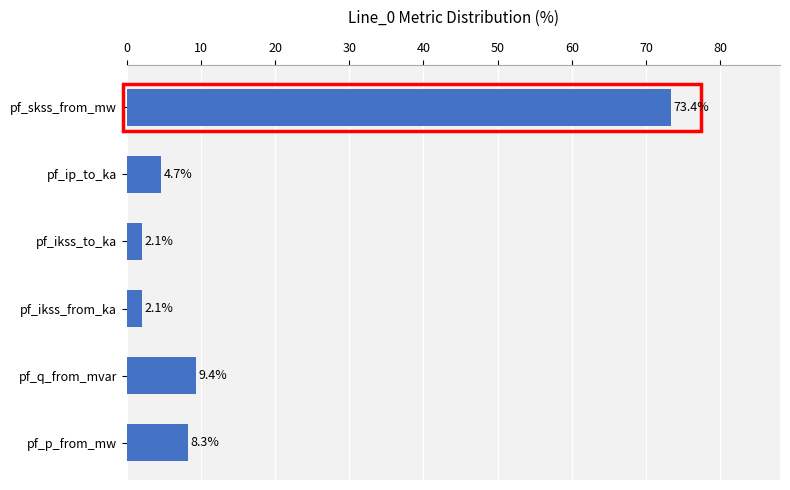

True or false: the data shows 5.2 at pf_q_from_mvar.

False